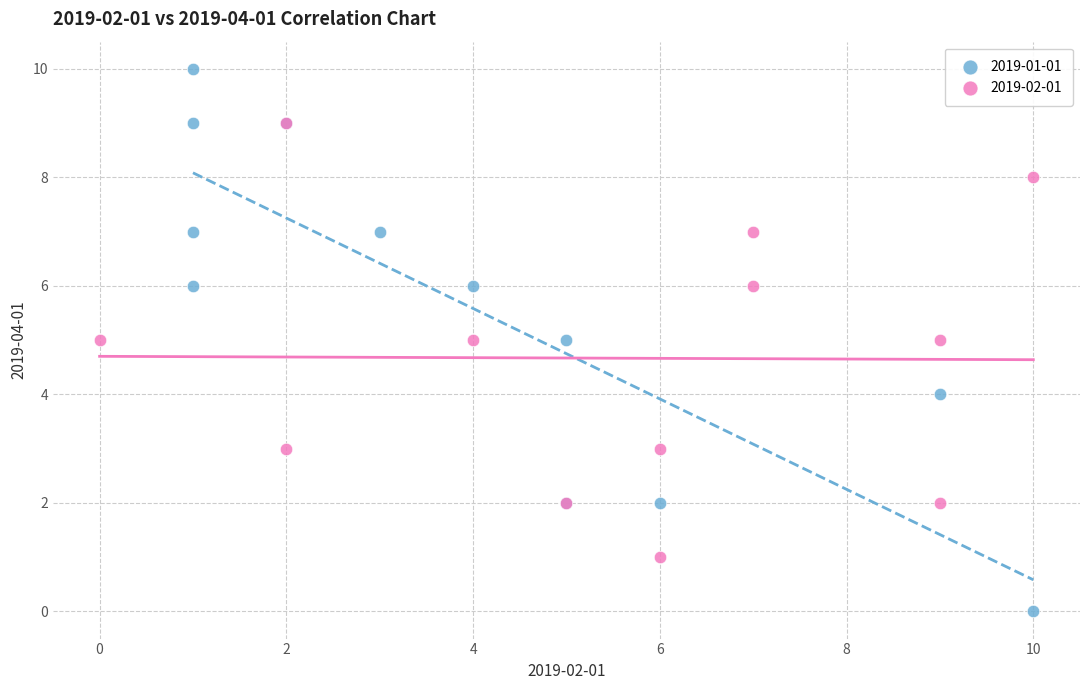

Which series reaches the maximum Y coordinate?

2019-01-01